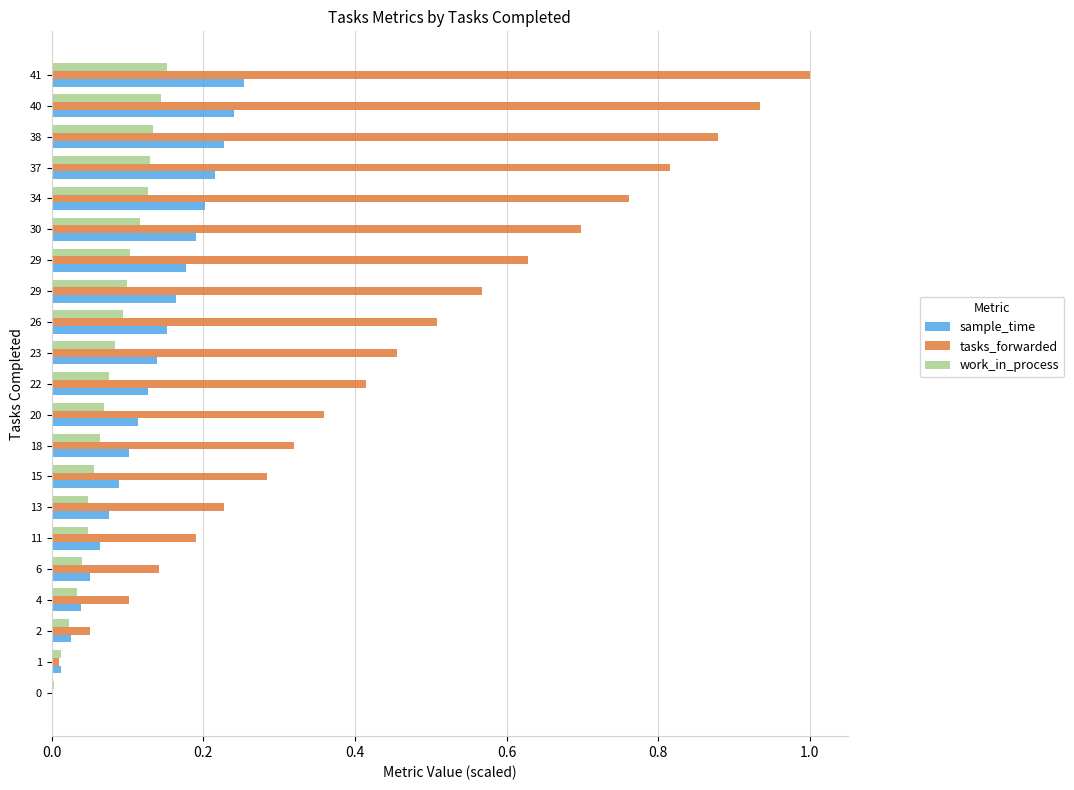

What is the total value across all series at 41?

1.4